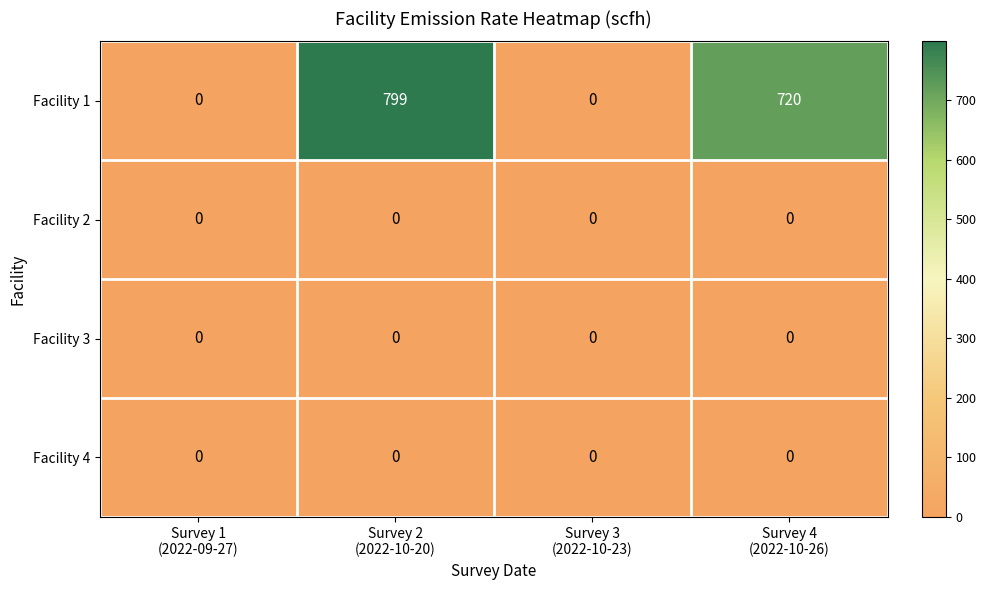

Which series has the largest range (max minus min)?

Facility 1